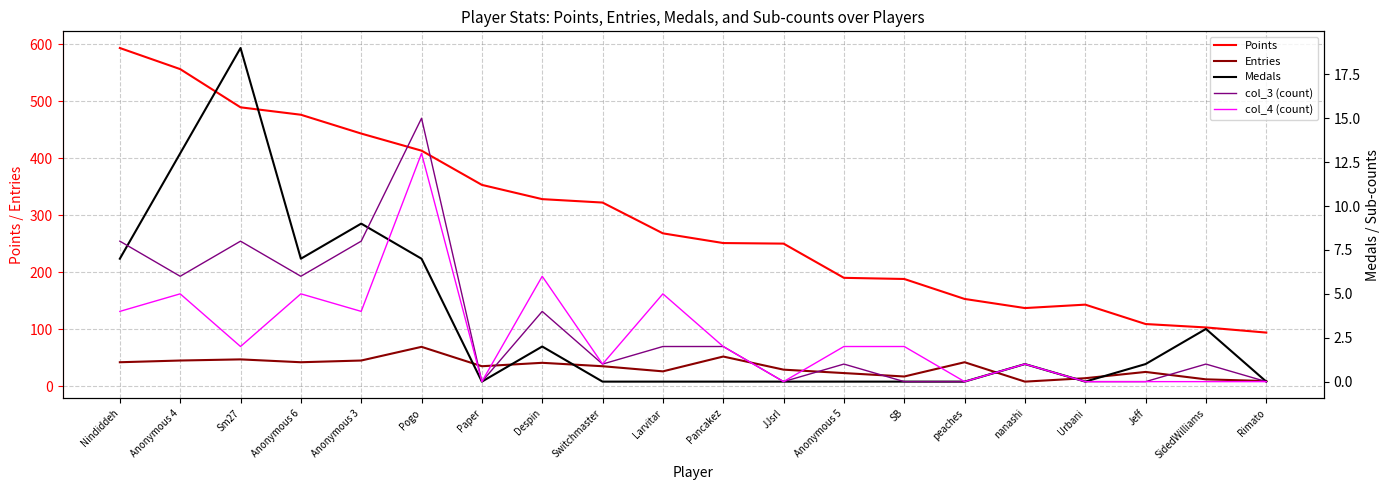

What is the label of the 9th point from the right?

JJsrl